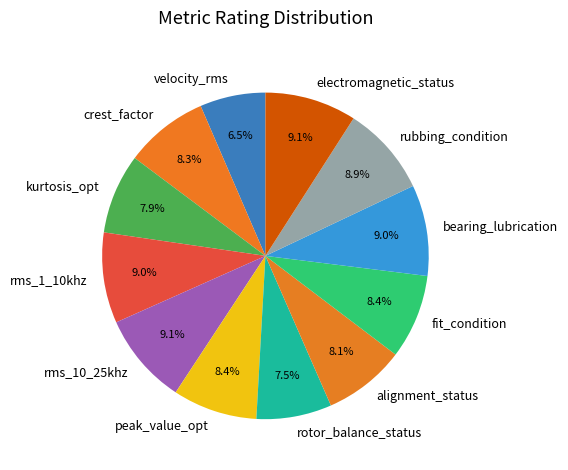

Is it true that rubbing_condition is 9% of the pie?

True